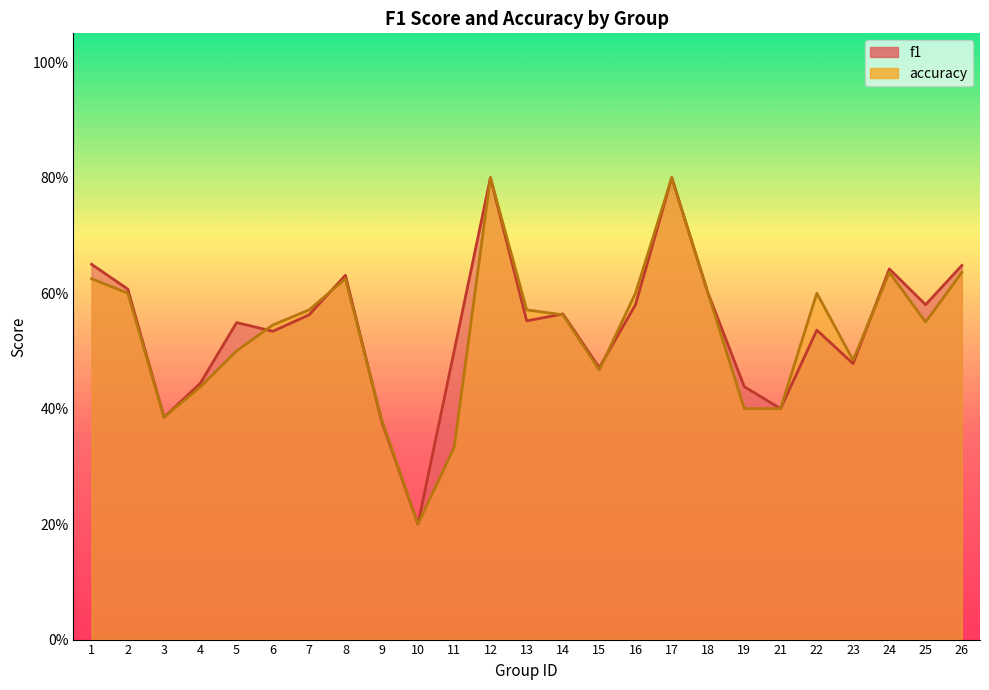

At which category does f1 reach its first local valley?

3